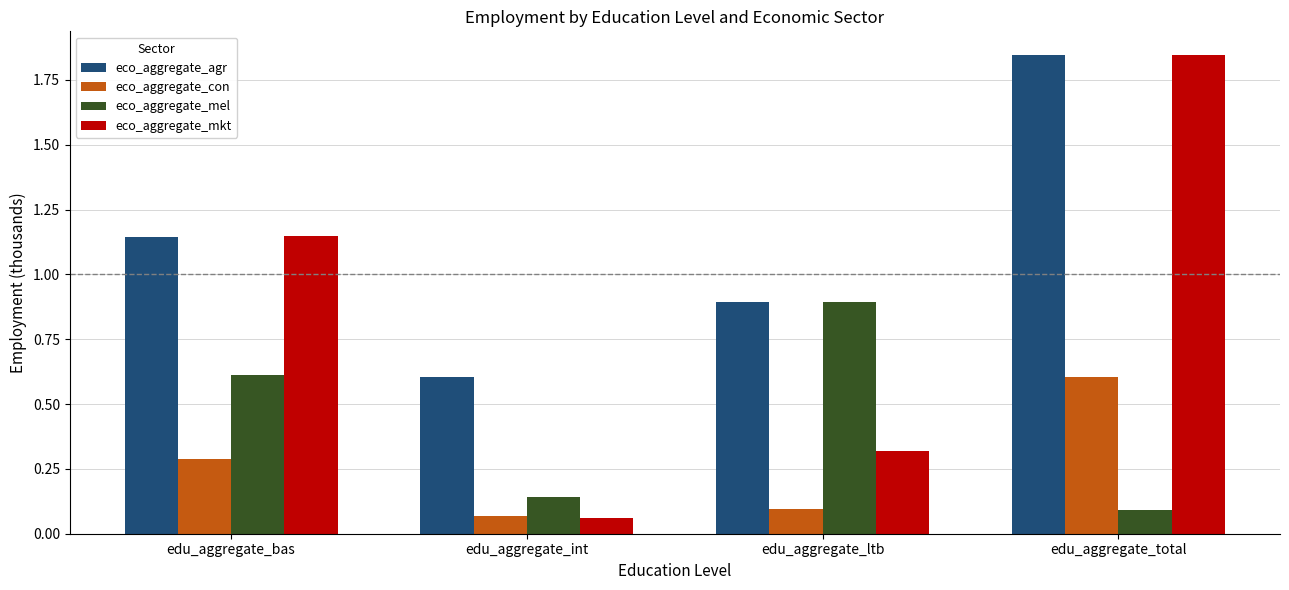

At which label does eco_aggregate_mel reach its peak?

edu_aggregate_ltb